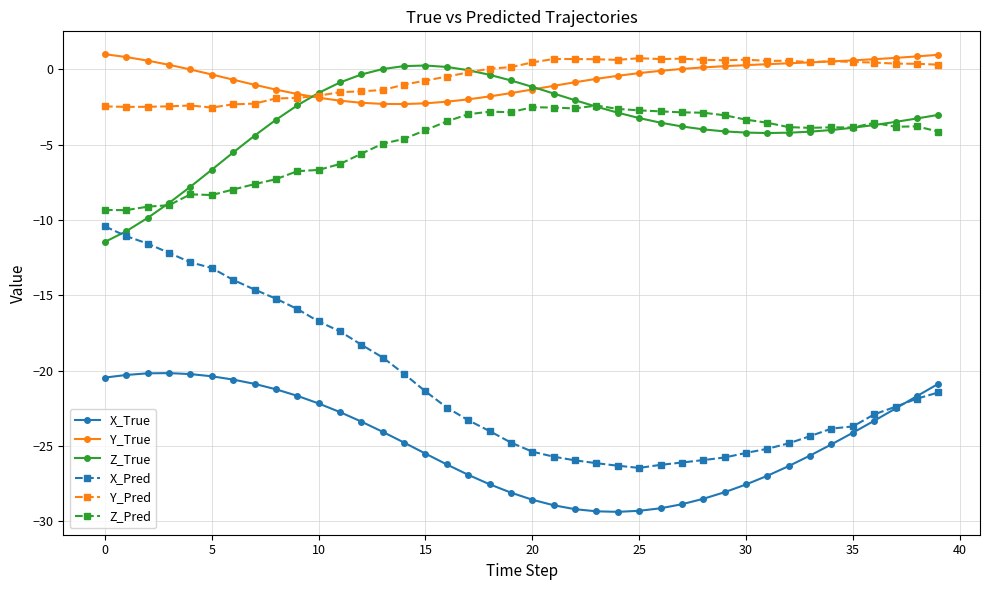

How many series are shown in this chart?

6